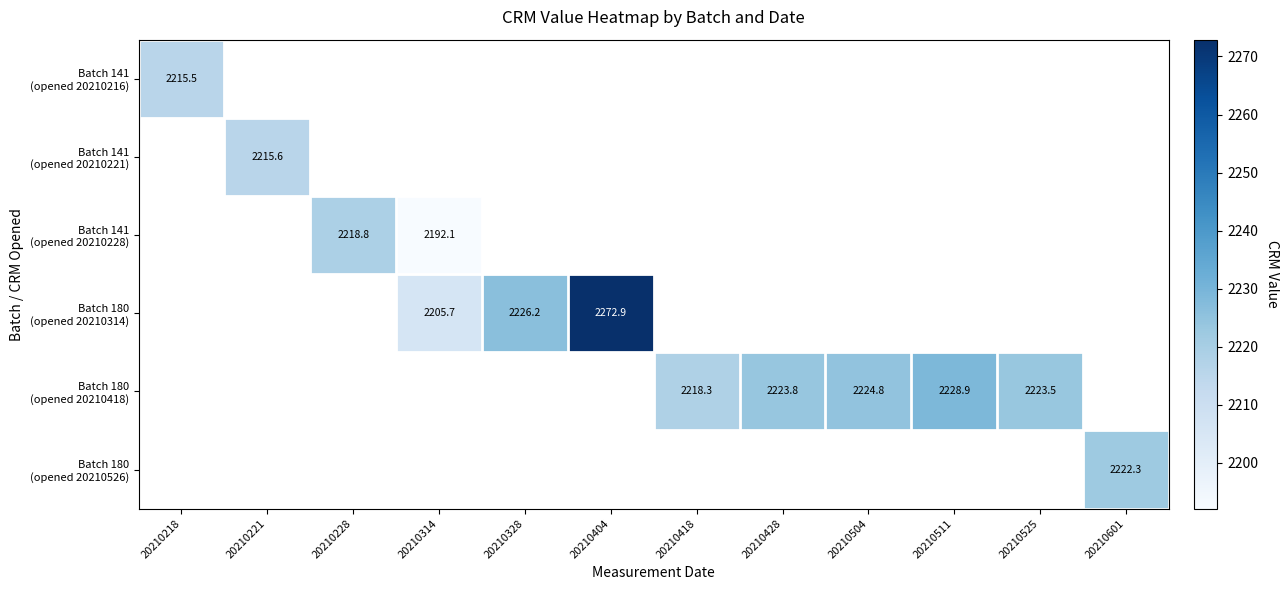

Is the value of Batch 141 (opened 20210221) at 20210504 greater than the value of Batch 141 (opened 20210216) at 20210601?

No